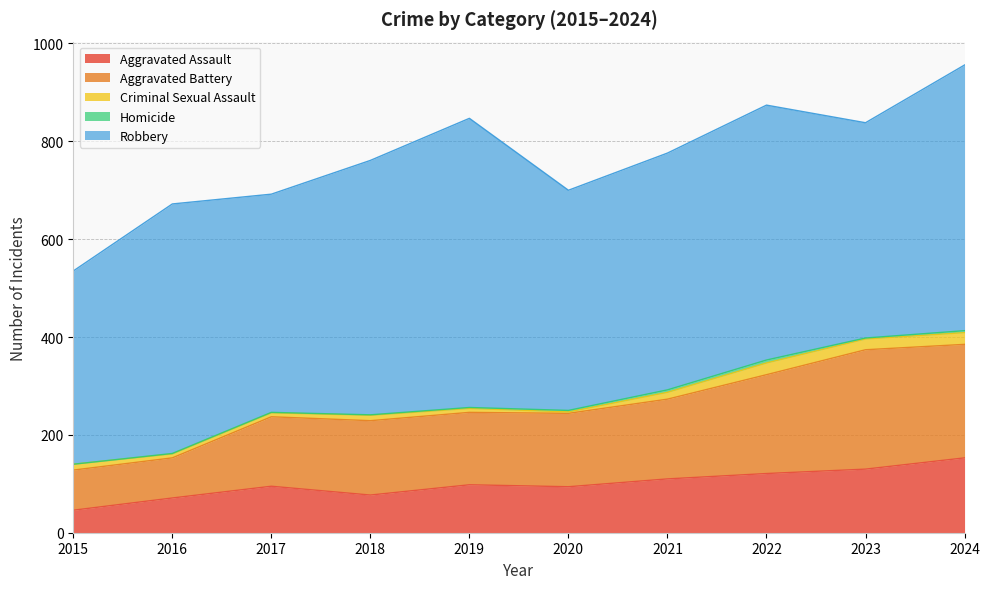

Reading left to right, list all the values displayed in this chart.

Aggravated Assault: 46	71	95	77	98	94	110	121	130	153
Aggravated Battery: 82	82	142	152	148	150	163	202	244	232
Criminal Sexual Assault: 12	8	8	11	8	3	14	24	22	24
Homicide: 0	1	1	1	2	3	5	6	2	4
Robbery: 395	510	446	520	591	450	484	521	440	543